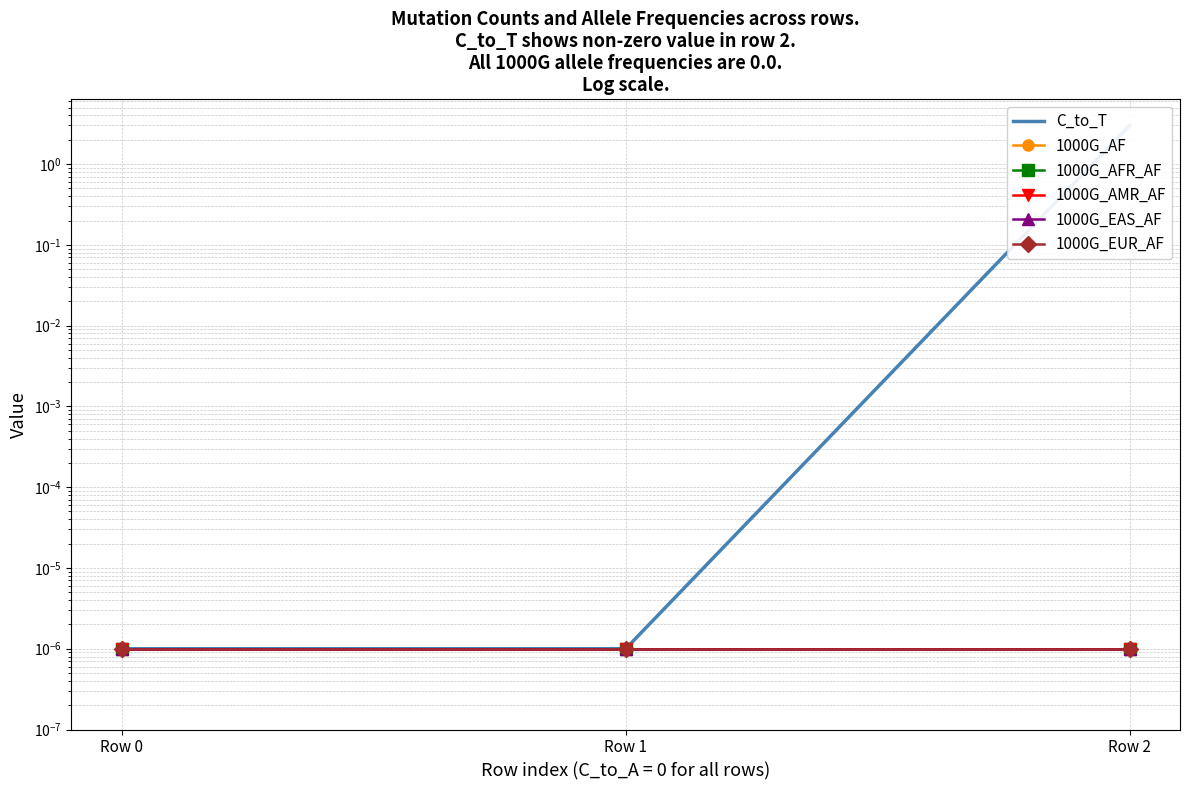

Where is 1000G_AFR_AF nearest to the value 0?

Row 0